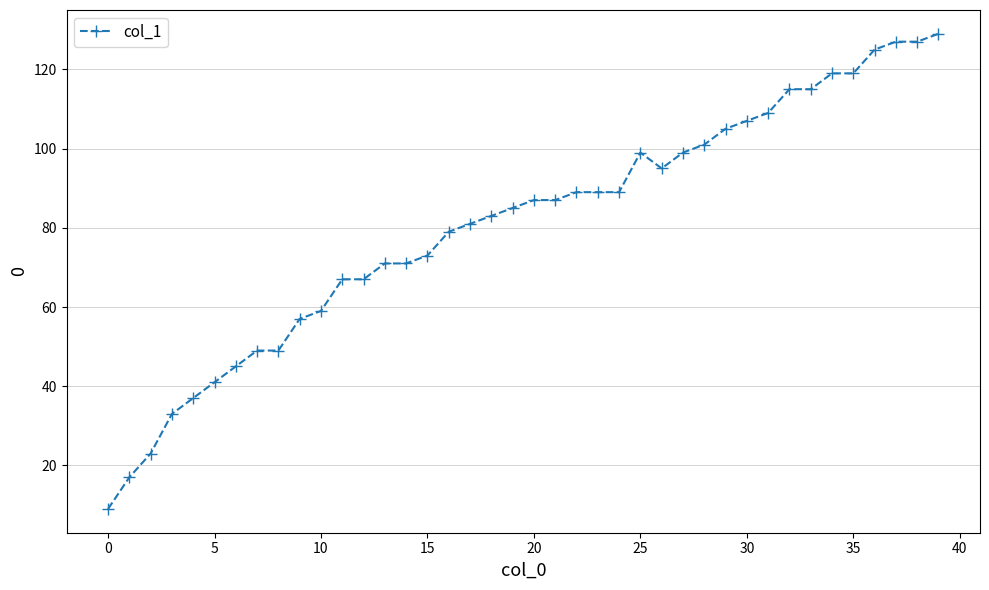

What is the difference between the maximum and minimum values?

120